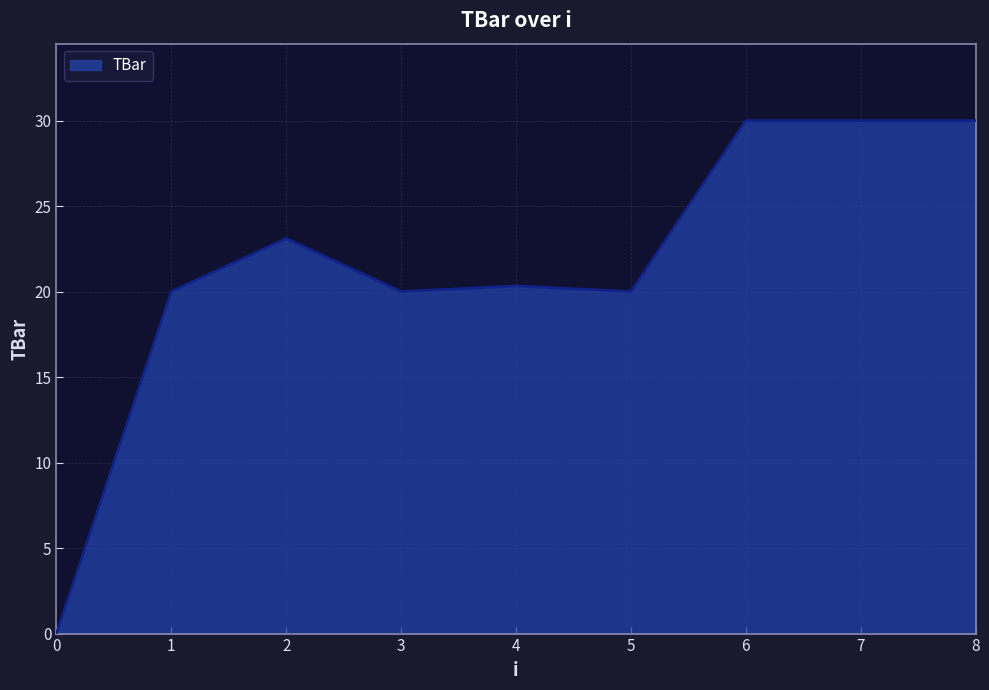

What is the greatest value displayed?

30.0